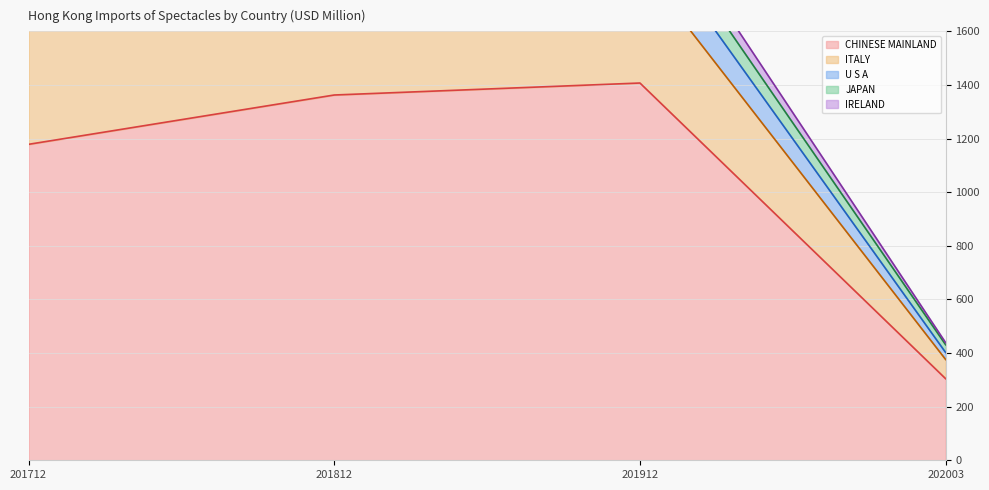

True or false: CHINESE MAINLAND and ITALY intersect in this chart.

False